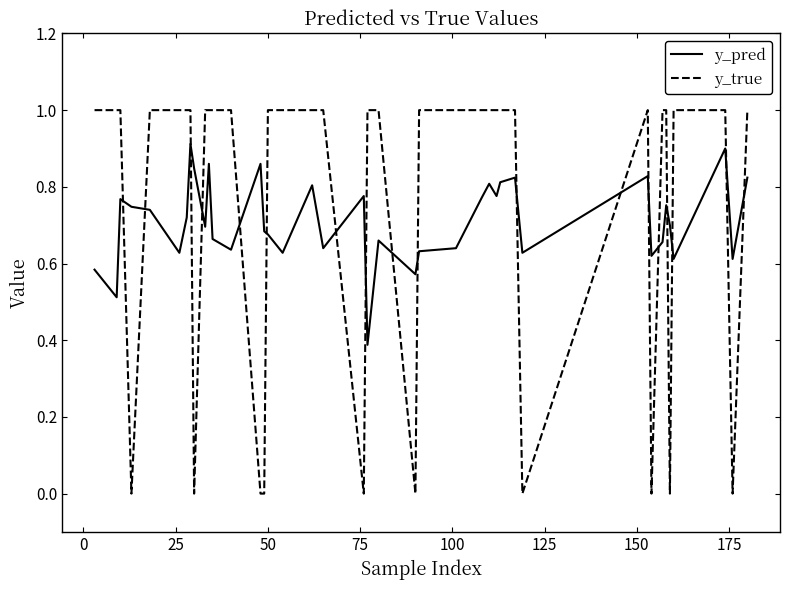

What is the sum of all y_pred values?

28.4